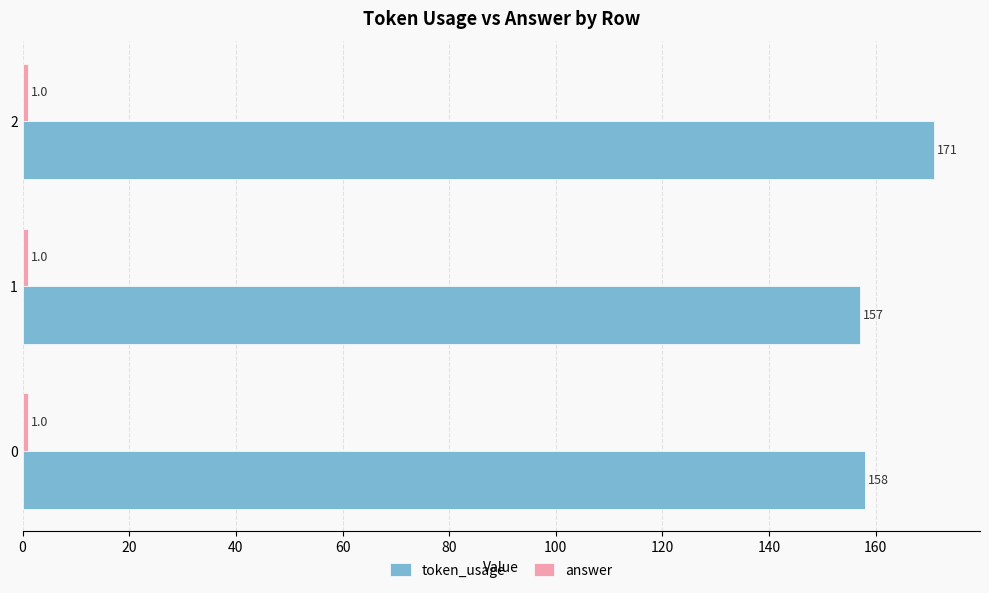

At which category is the sum across all series the highest?

2